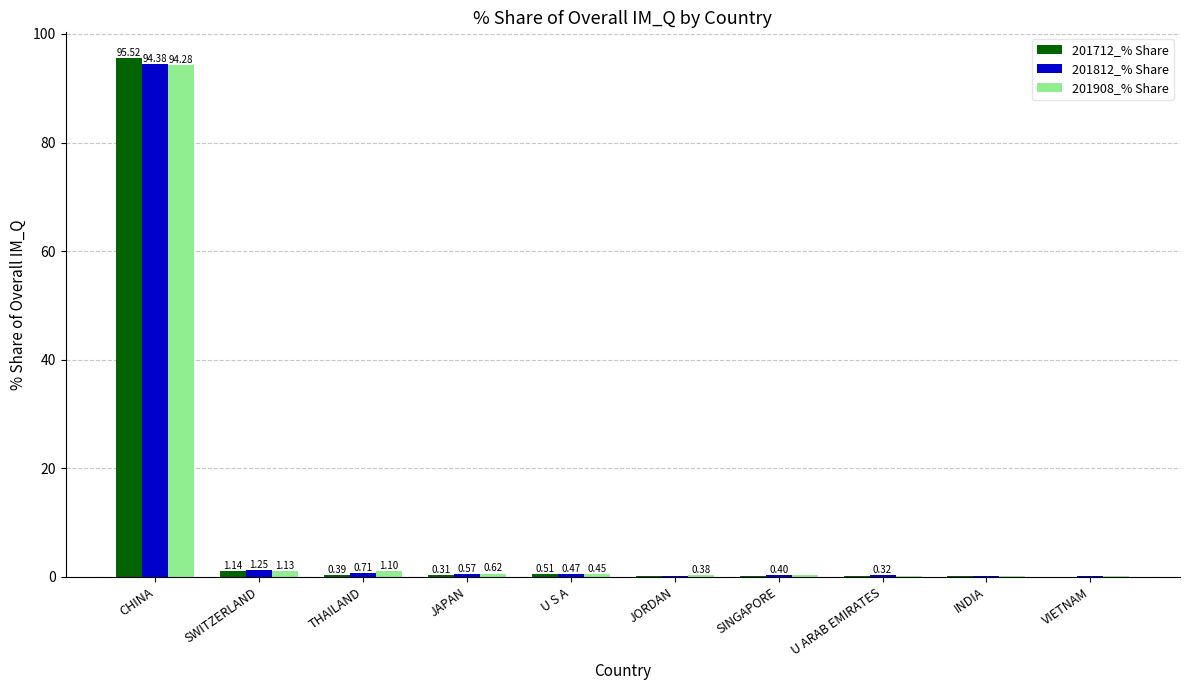

Which series changed the most between JORDAN and VIETNAM?

201908_% Share